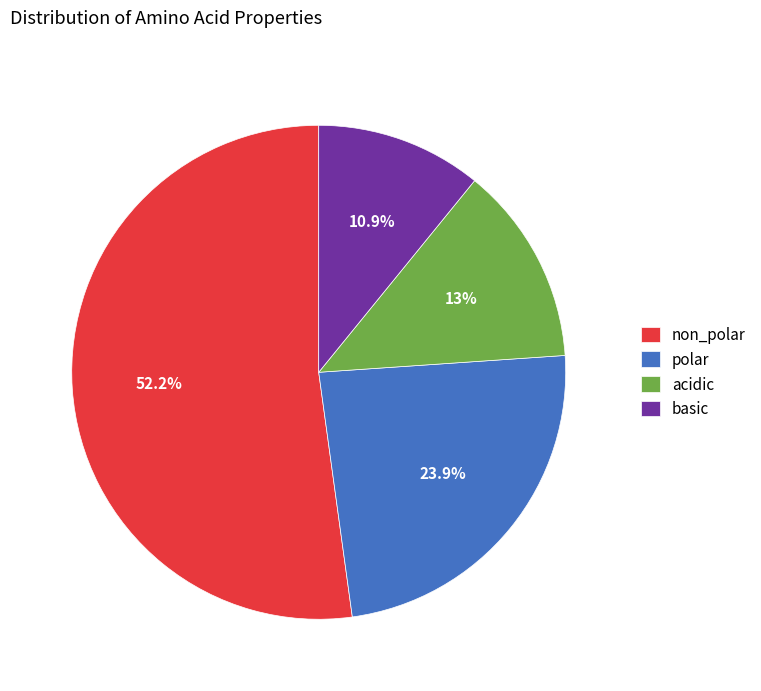

What percentage is NOT represented by basic?

89.1%